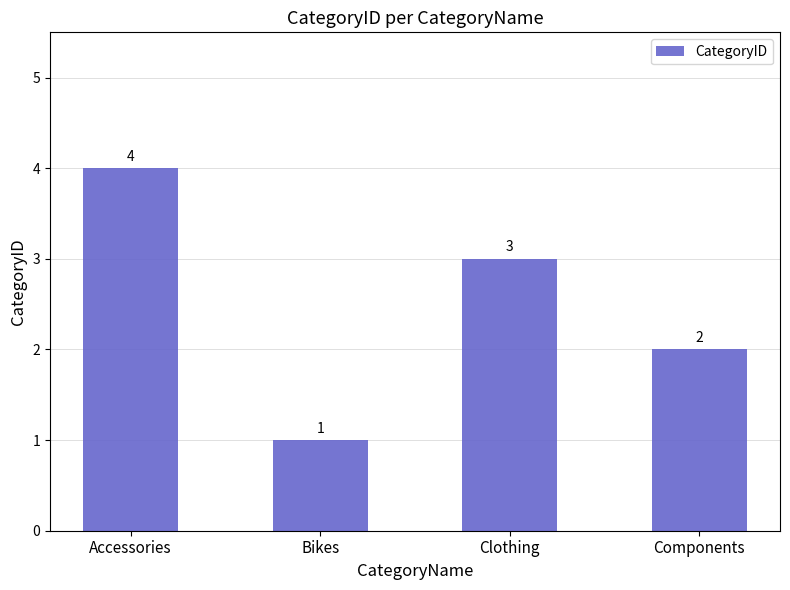

Reading left to right, list all the values displayed in this chart.

4	1	3	2